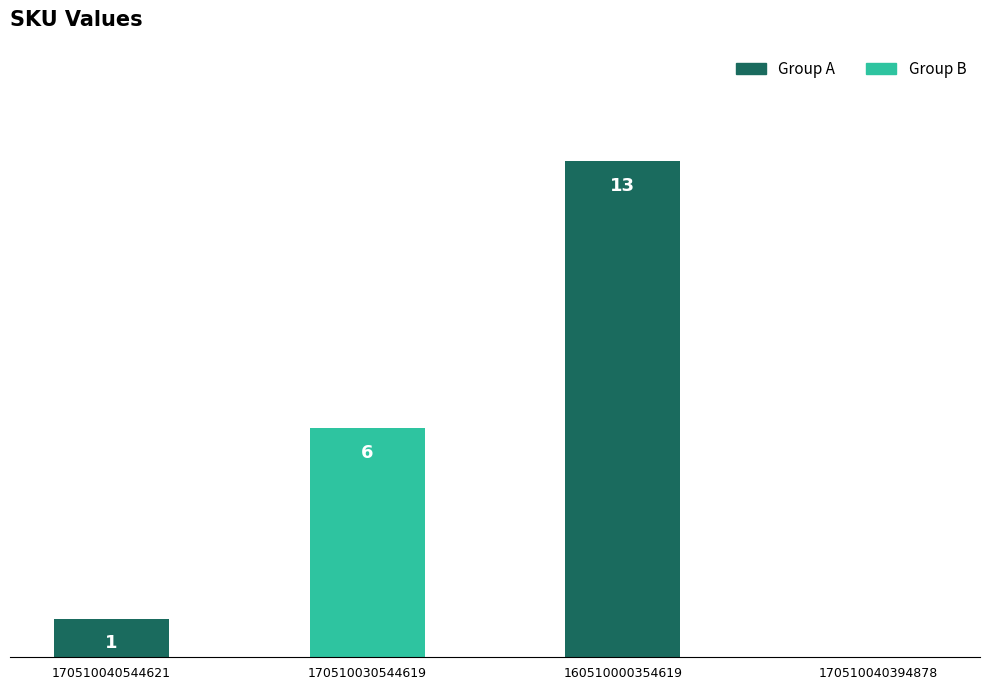

Are the bars horizontal?

No